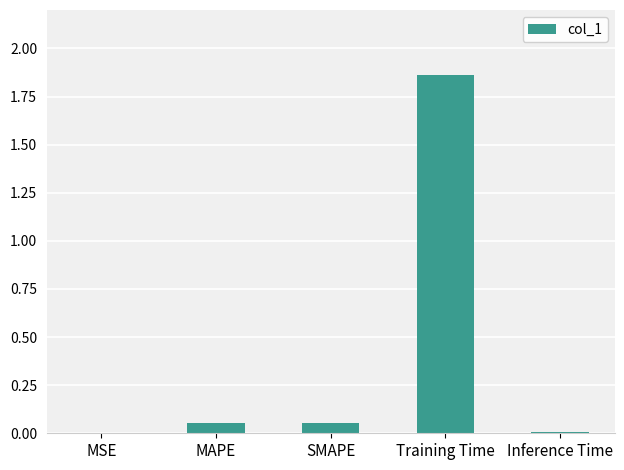

At which category does the chart reach its peak across all series?

Training Time